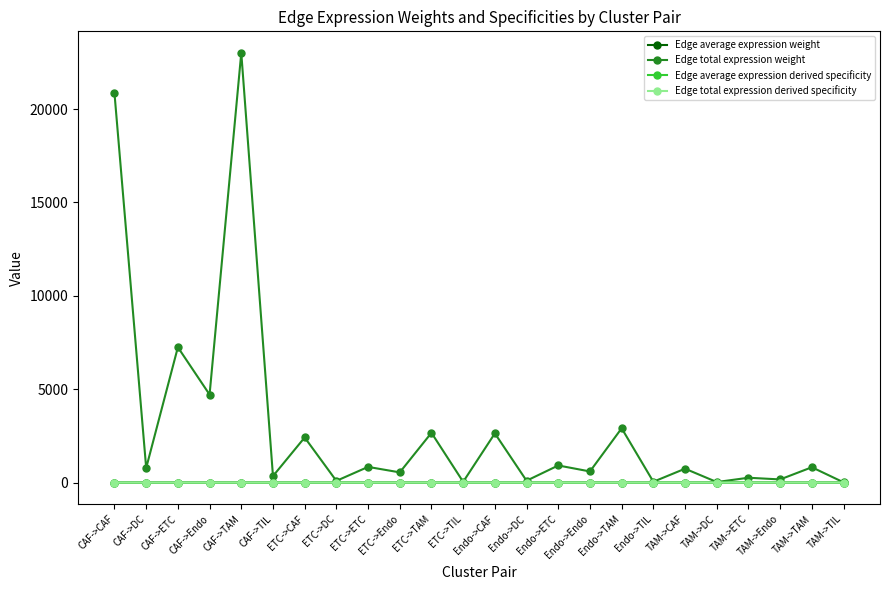

How many categories are shown in the chart?

24